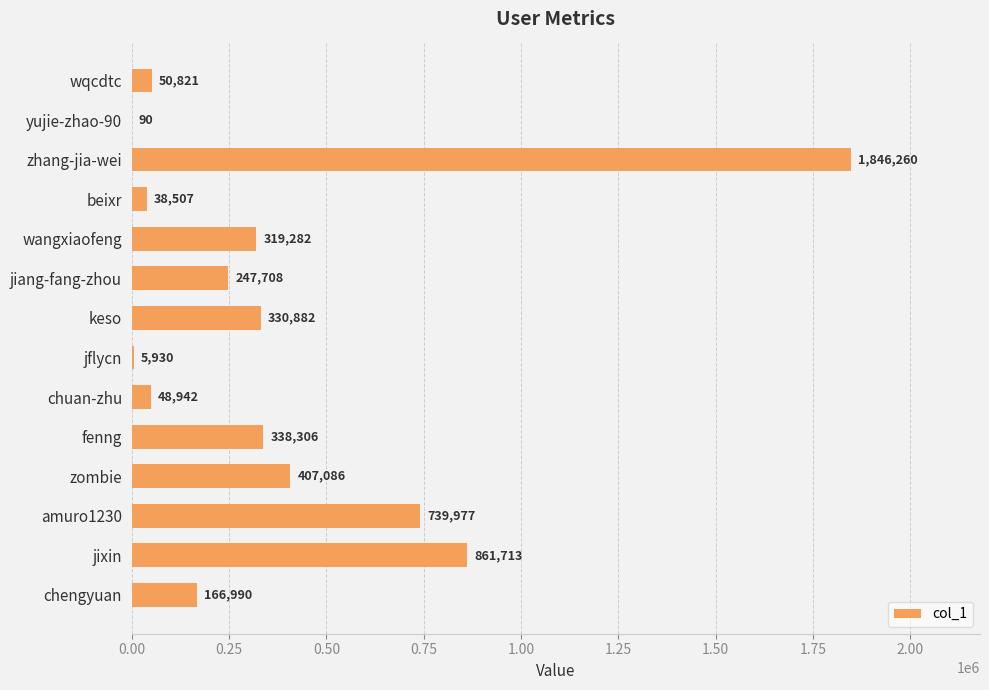

What is the maximum value shown in the chart?

1846260